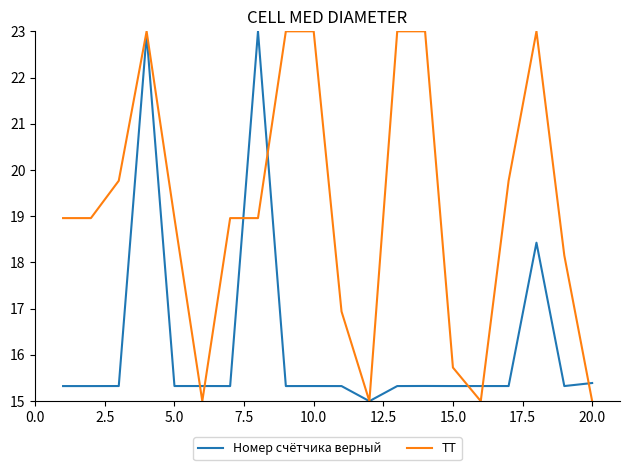

List the series in order of their overall mean, lowest first.

Номер счётчика верный, ТТ